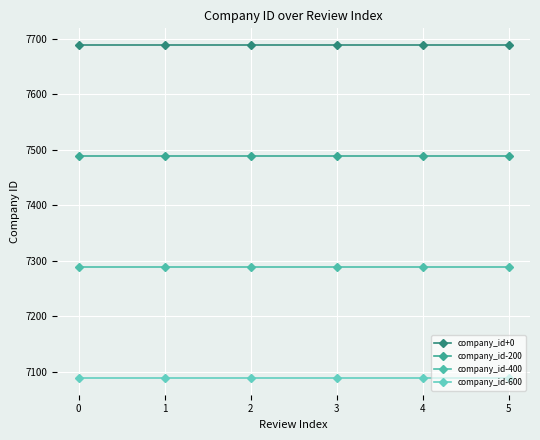

What is the value of the company_id-600 point at the 6th from the left?

7089